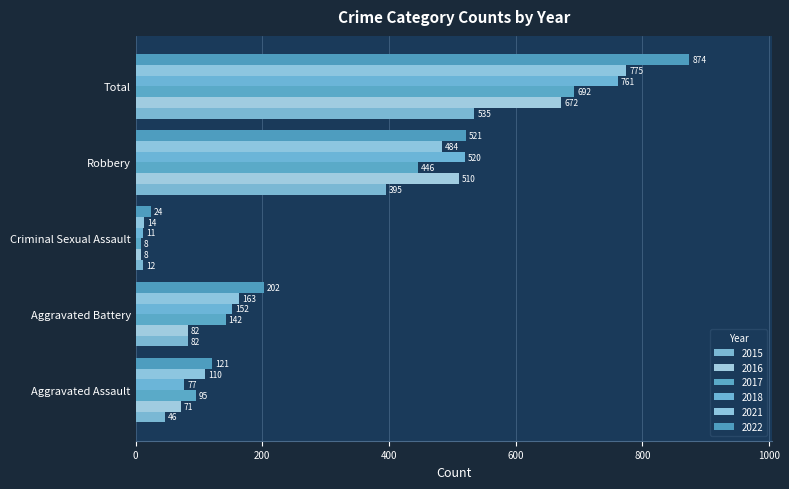

How many data points in 2021 are less than 163?

2